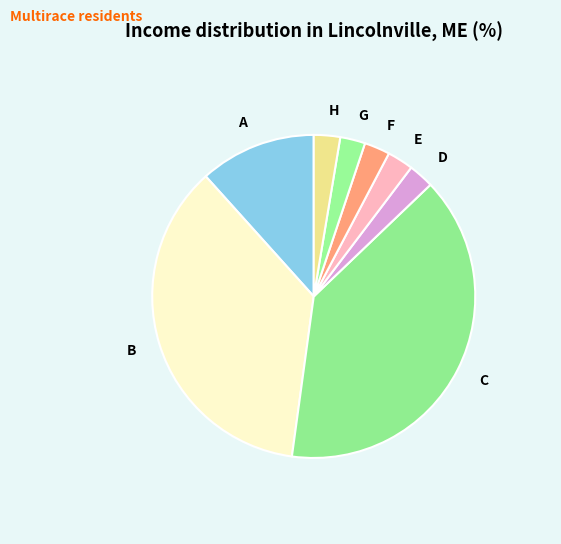

Which slice is the largest?

C